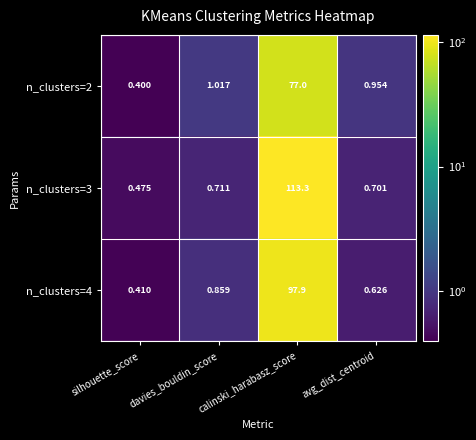

List the labels in order of n_clusters=2 value, largest first.

calinski_harabasz_score, davies_bouldin_score, avg_dist_centroid, silhouette_score